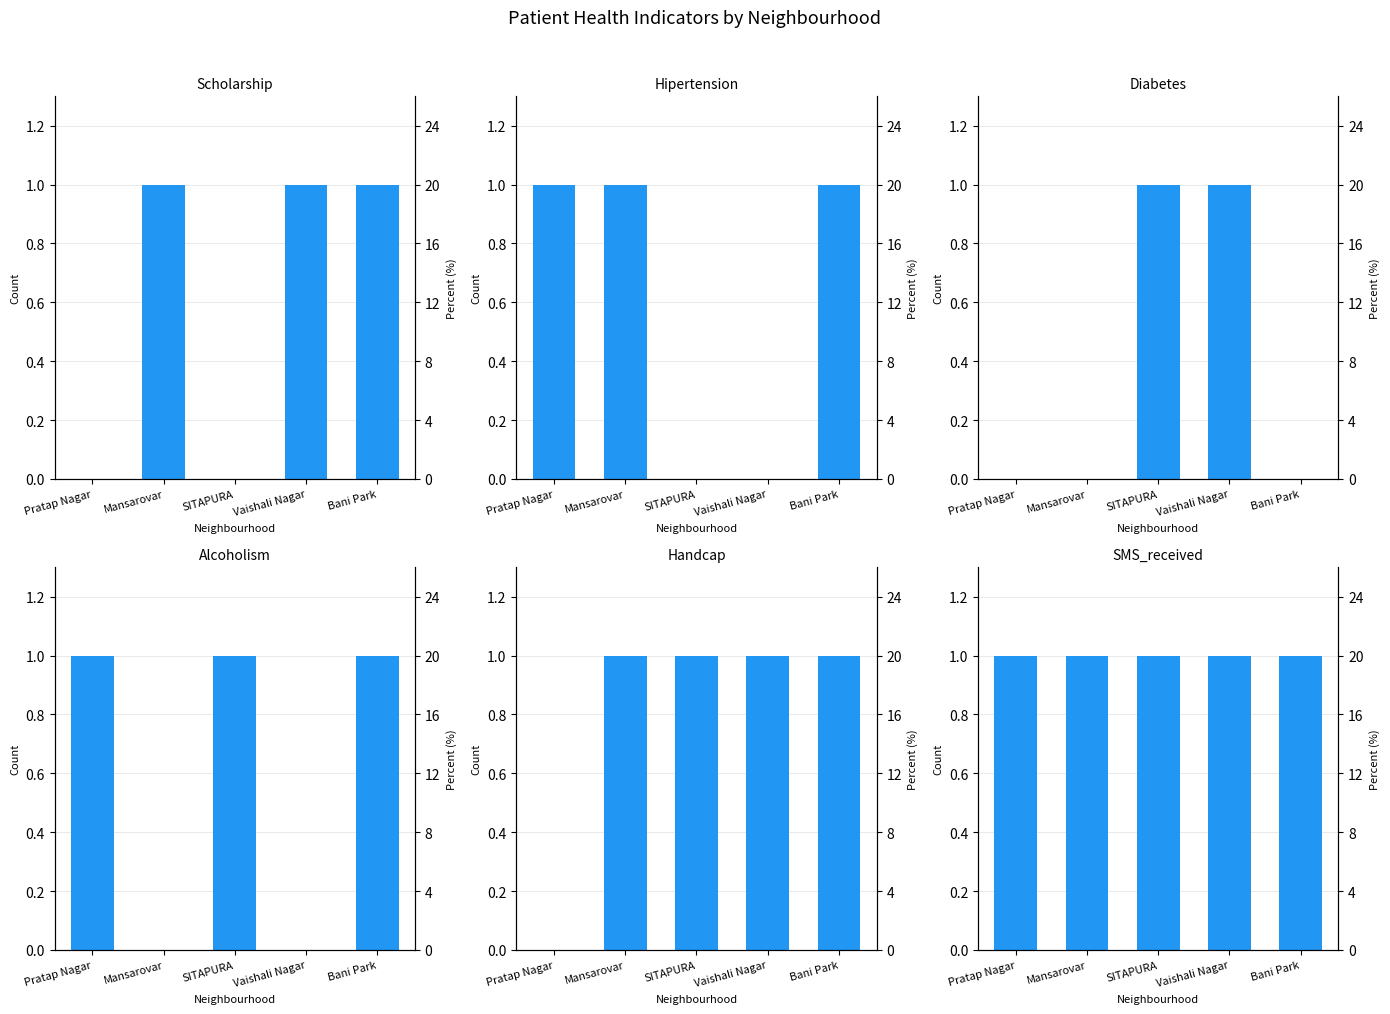

List the labels in order of SMS_received value, largest first.

Pratap Nagar, Mansarovar, SITAPURA, Vaishali Nagar, Bani Park